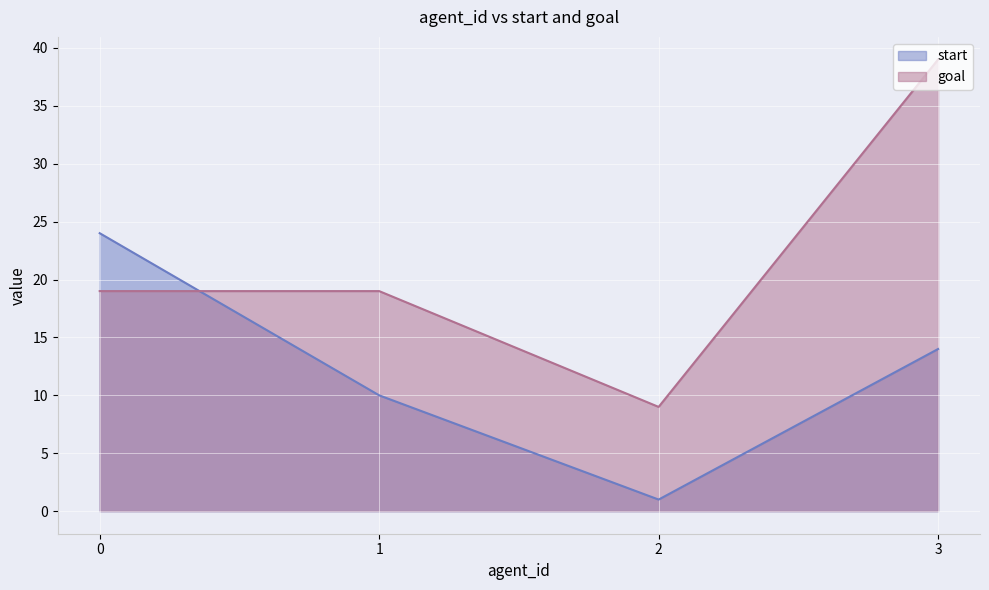

What are all the series names shown in the legend?

start, goal